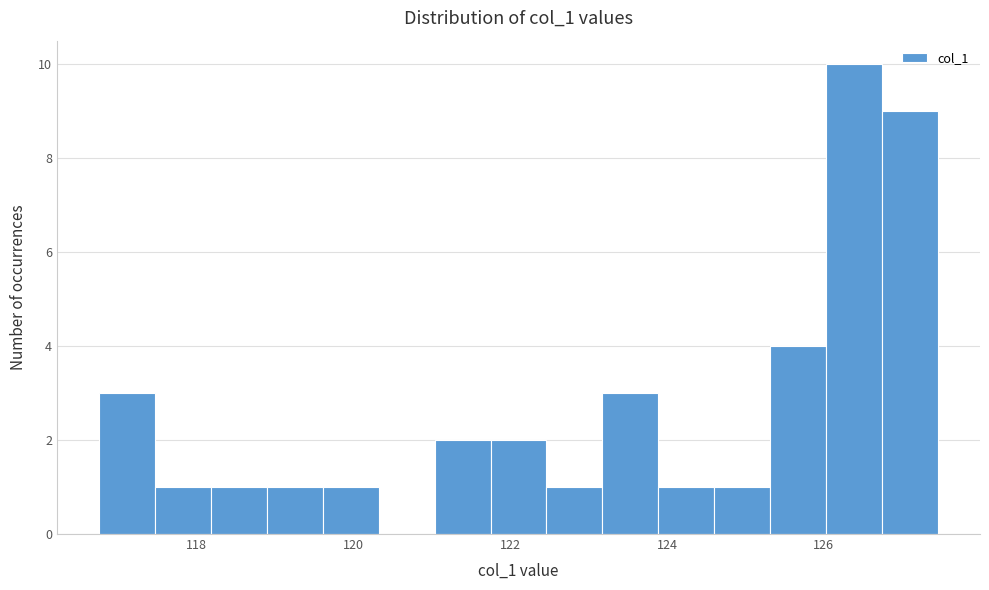

Read against the x-axis, roughly where is the centre of the tallest bar?

126.4